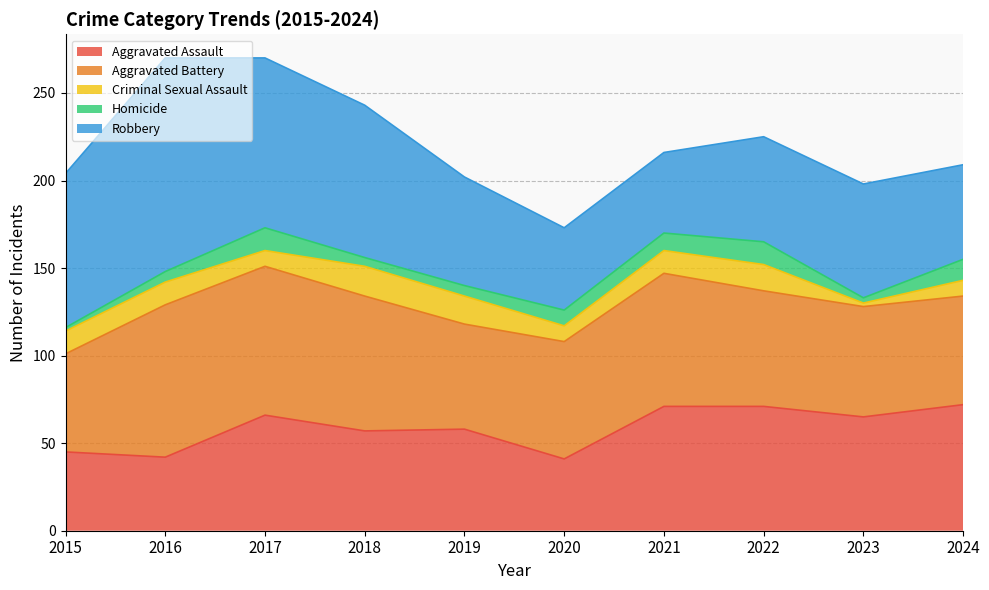

What is the highest value of the Criminal Sexual Assault series?

17